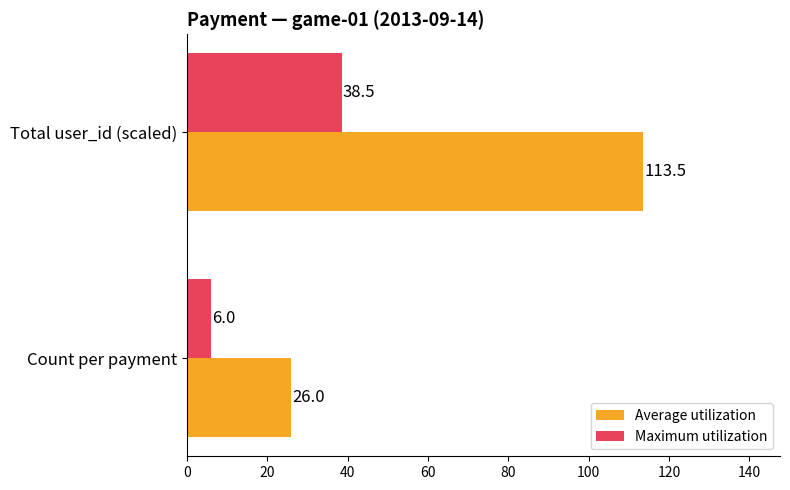

Which series has the largest total across all categories?

Average utilization